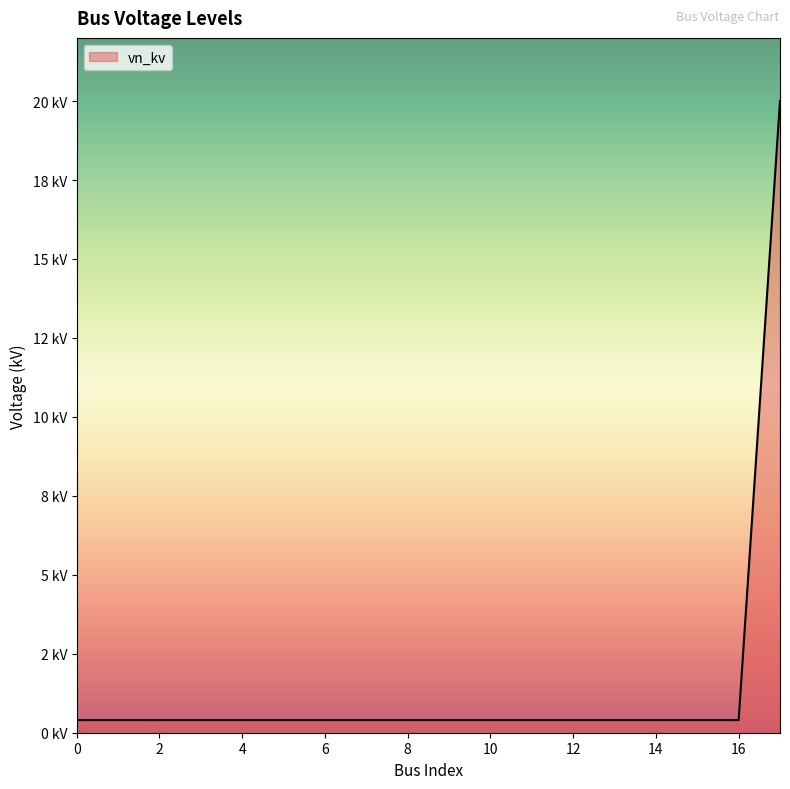

Is this an area chart (filled region under the line)?

Yes